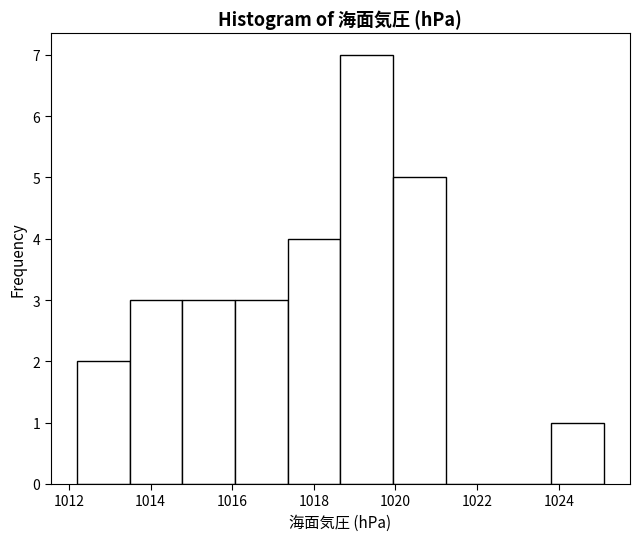

Reading left to right, list every bar in this chart as the range it spans on the x-axis followed by its height. Neither the bar edges nor the heights are printed on the chart, so give them approximately, as read against the axes.

1012.2 to 1013.4: 2
1013.4 to 1014.8: 3
1014.8 to 1016.0: 3
1016.0 to 1017.4: 3
1017.4 to 1018.6: 4
1018.6 to 1020.0: 7
1020.0 to 1021.2: 5
1021.2 to 1022.6: 0
1022.6 to 1023.8: 0
1023.8 to 1025.2: 1